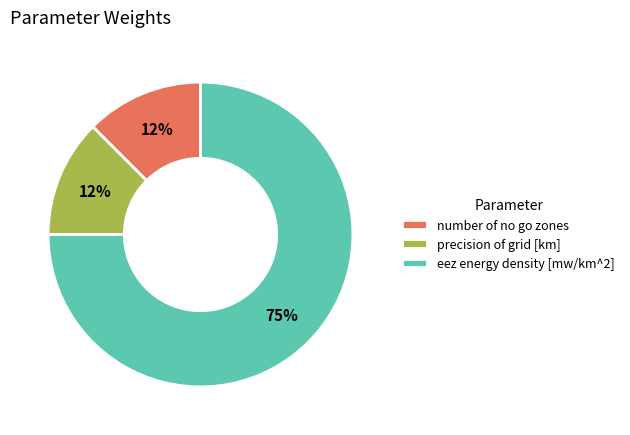

To the nearest percent, what is the average slice percentage?

33%